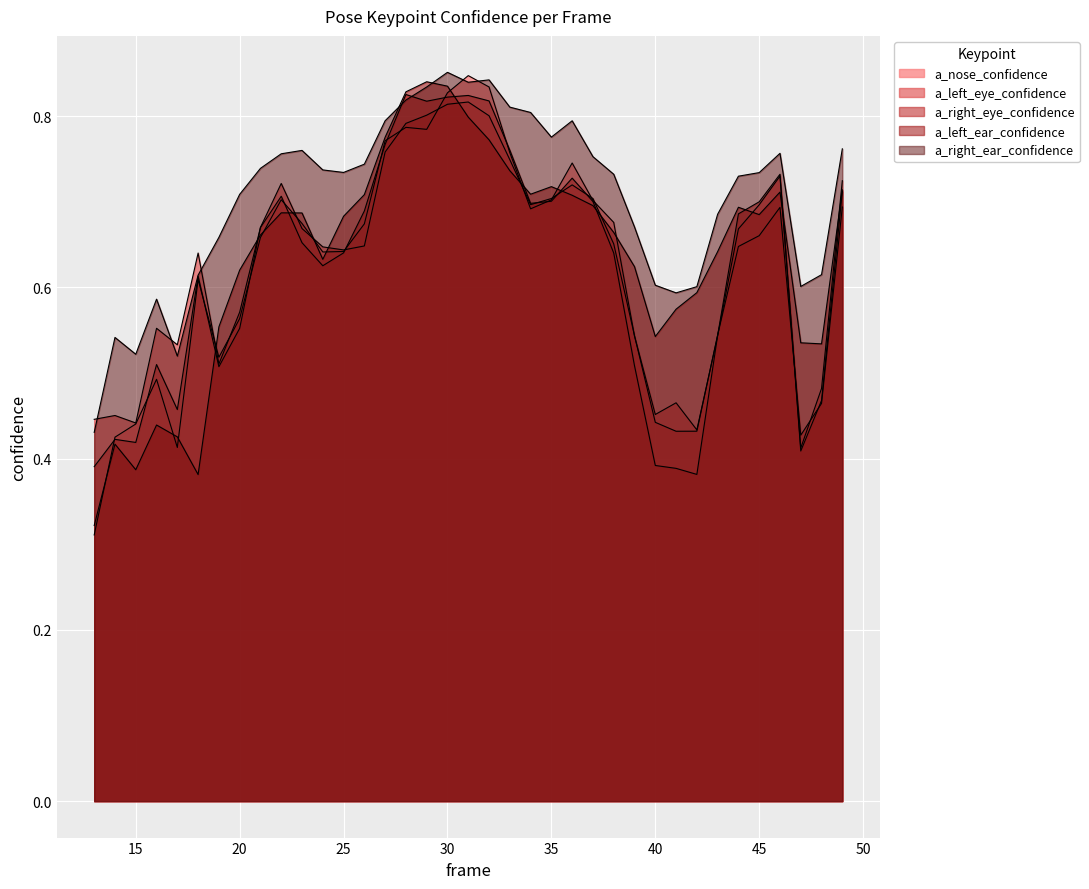

What is the greatest value displayed?

0.9